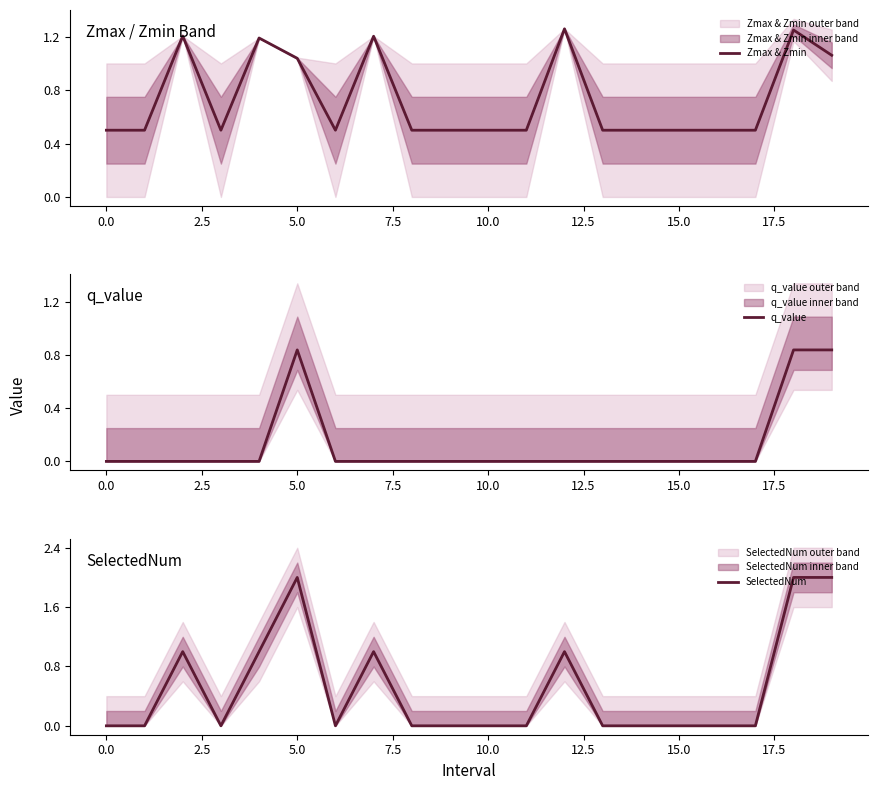

List the series in order of their overall mean, lowest first.

q_value, SelectedNum, Zmax & Zmin